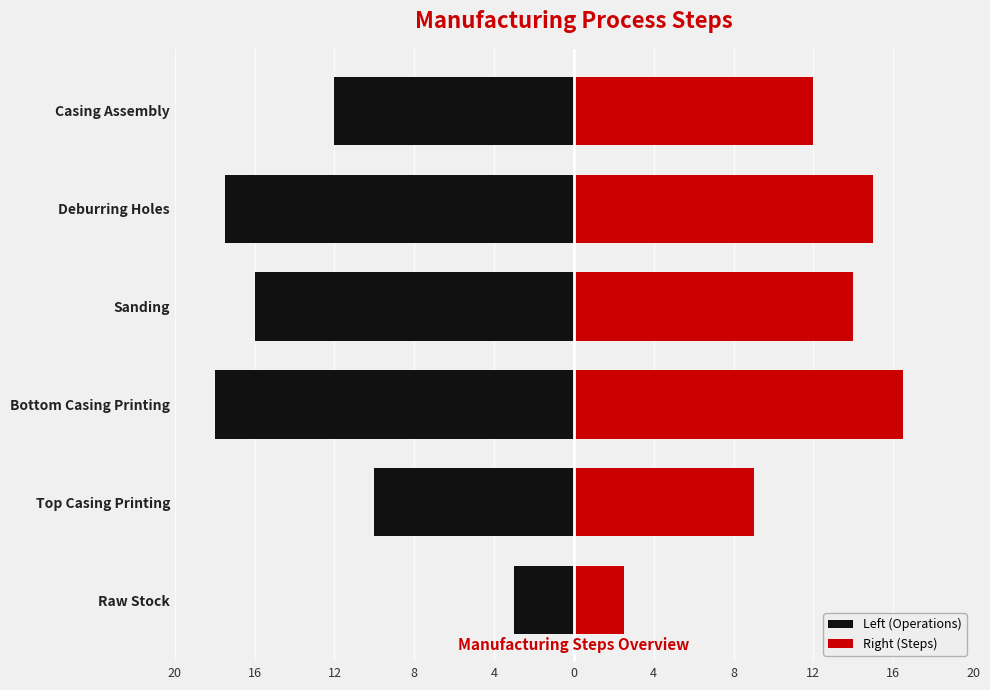

The Left (Operations) series shows -18.0 at Bottom Casing Printing. True or false?

True